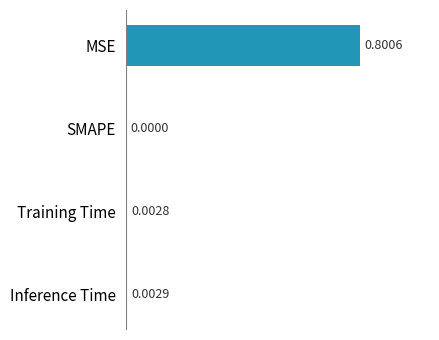

At which label is the value closest to 0?

SMAPE